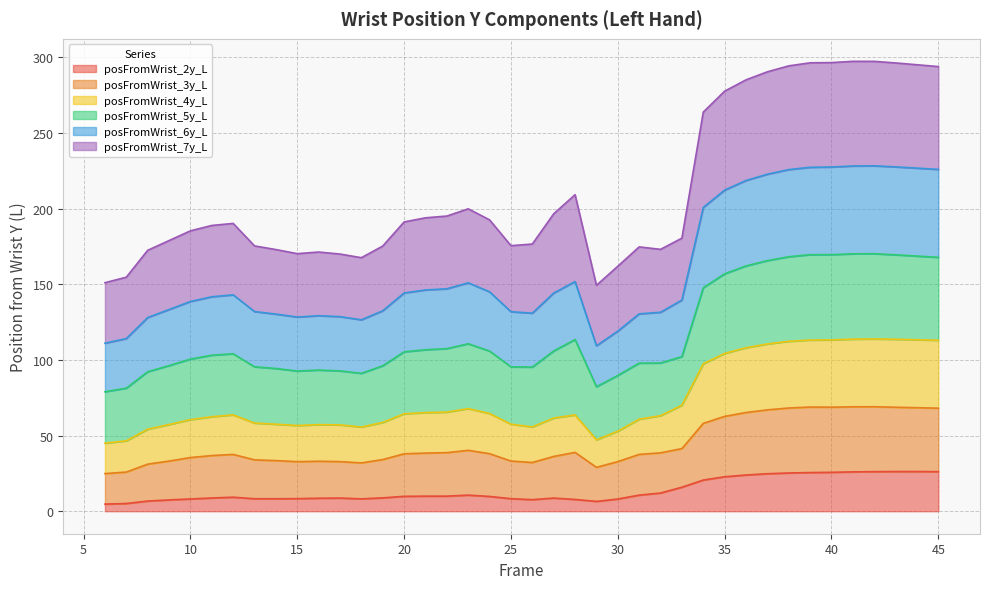

What is the maximum value for posFromWrist_2y_L?

26.2